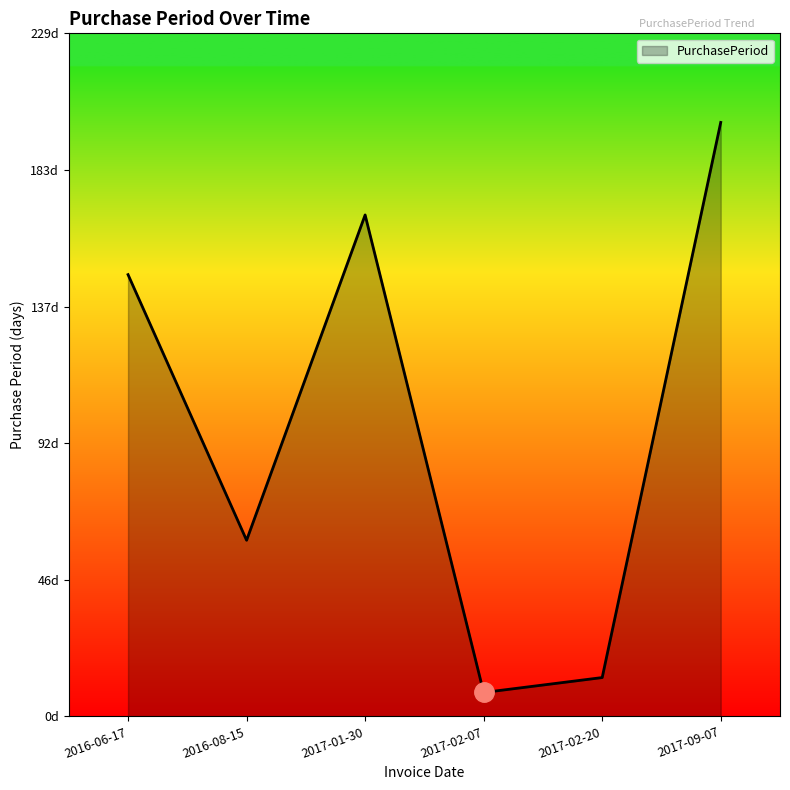

Does the chart have visible grid lines?

No